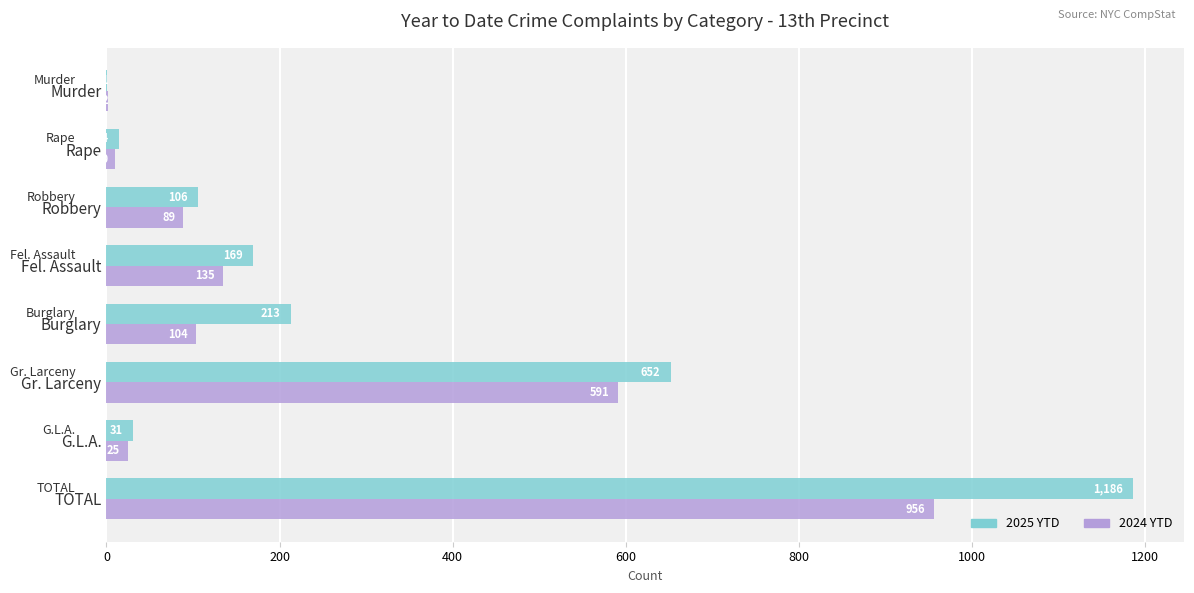

What is the sum of the 2024 YTD values at TOTAL and G.L.A.?

981